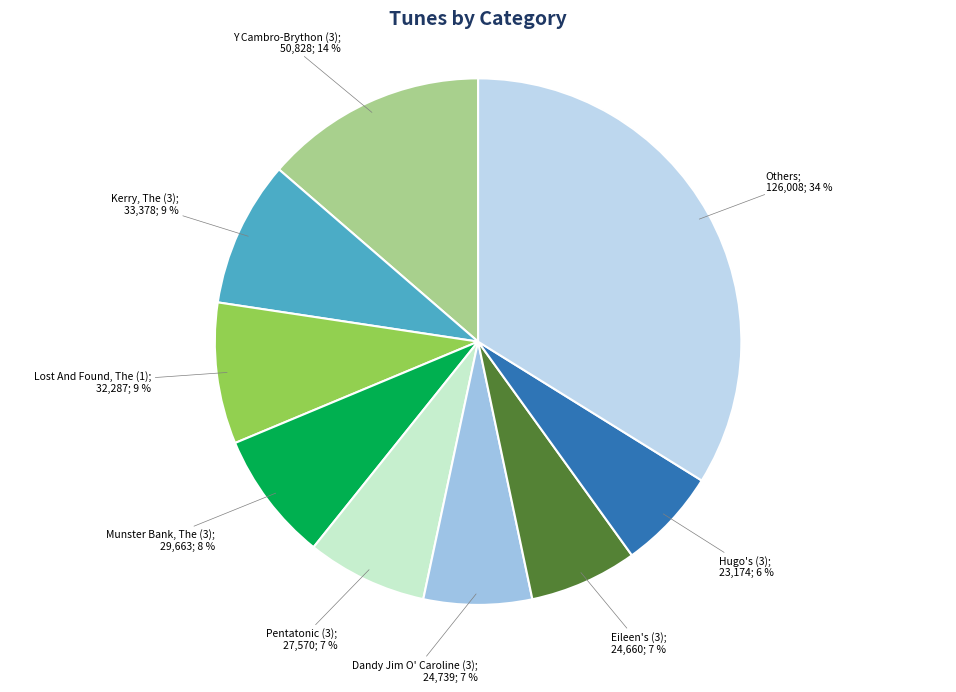

How many segments does this pie chart have?

9